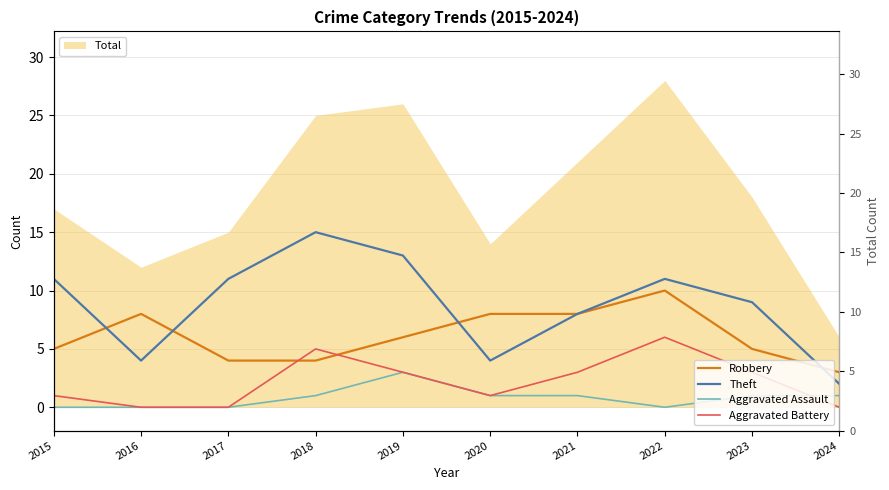

How many data points in Robbery are less than 6?

5